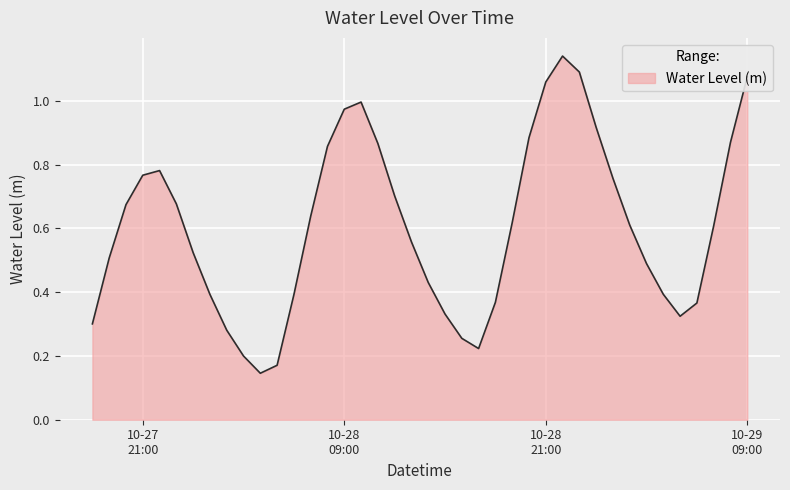

Does the chart have visible grid lines?

Yes